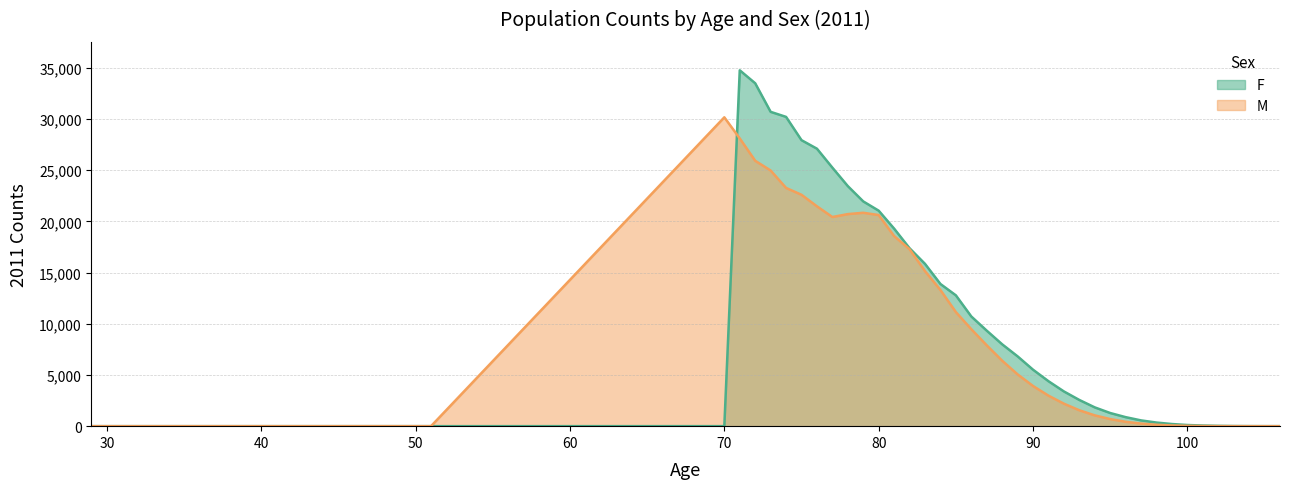

Reading left to right, what are all the values shown in this chart?

F: 29=1	33=1	51=1	70=3	71=34761	72=33494	73=30703	74=30210	75=27935	76=27103	77=25252	78=23449	79=21954	80=21049	81=19297	82=17381	83=15856	84=13889	85=12780	86=10716	87=9330	88=7997	89=6819	90=5516	91=4392	92=3392	93=2559	94=1835	95=1284	96=881	97=563	98=352	99=209	100=112	101=62	102=31	103=14	104=6	105=2	106=1
M: 29=1	33=1	51=2	70=30168	71=28105	72=25923	73=24973	74=23270	75=22602	76=21475	77=20430	78=20714	79=20844	80=20623	81=18567	82=17286	83=15146	84=13301	85=11147	86=9473	87=7897	88=6396	89=5059	90=3924	91=2980	92=2197	93=1553	94=1055	95=693	96=429	97=252	98=138	99=70	100=34	101=15	102=5	103=2	104=1	105=0	106=0